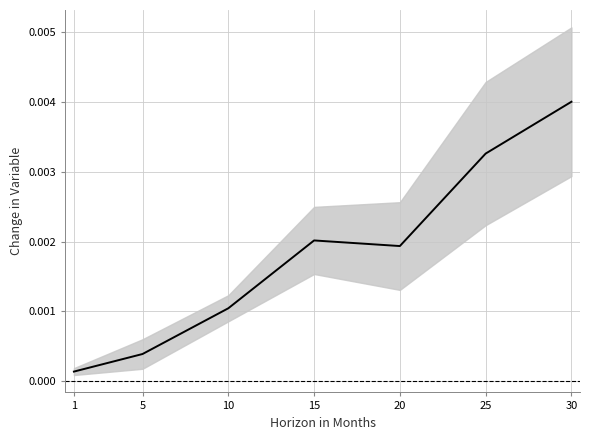

How many points are lower than both their immediate neighbors (excluding endpoints)?

1